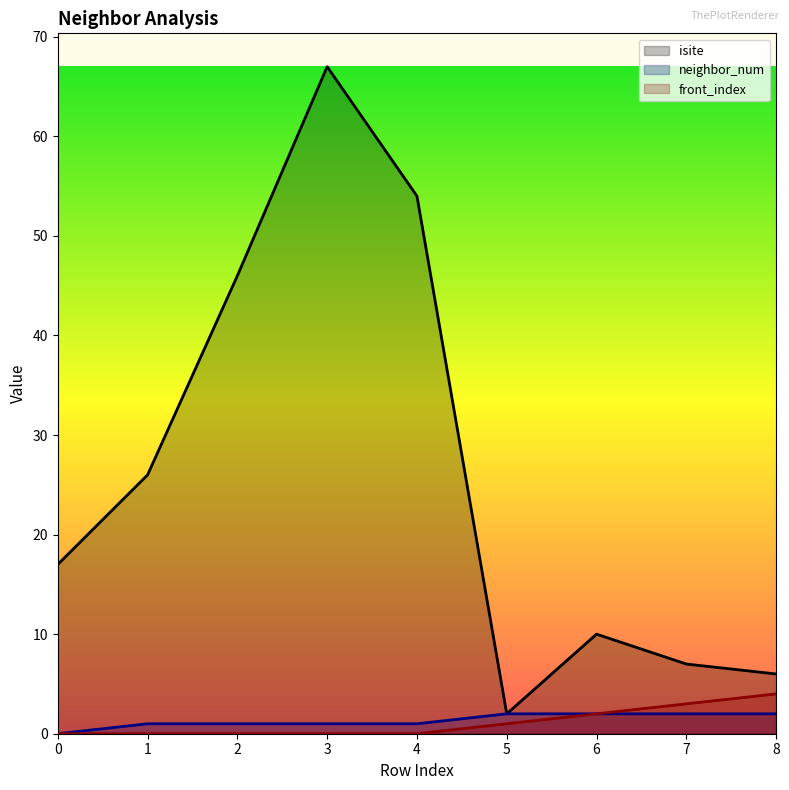

Reading left to right, list all the values displayed in this chart.

isite: 0=17	1=26	2=46	3=67	4=54	5=2	6=10	7=7	8=6
neighbor_num: 0=0	1=1	2=1	3=1	4=1	5=2	6=2	7=2	8=2
front_index: 0=0	1=0	2=0	3=0	4=0	5=1	6=2	7=3	8=4